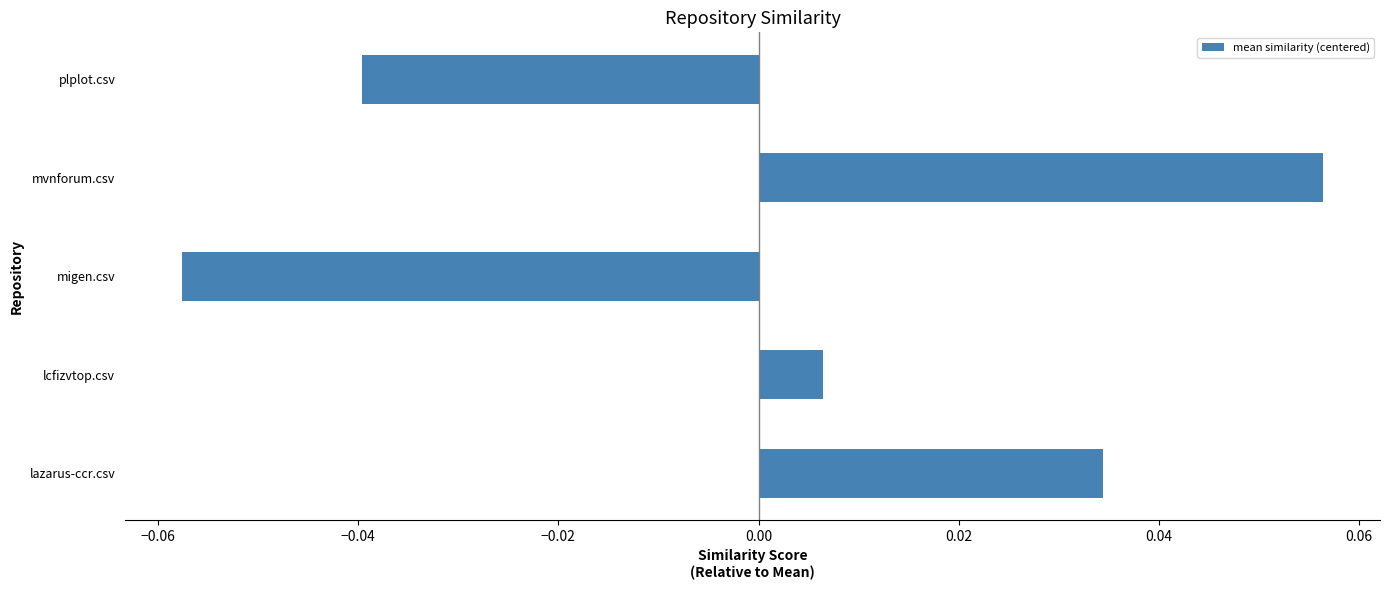

At which category does the chart reach its peak across all series?

mvnforum.csv